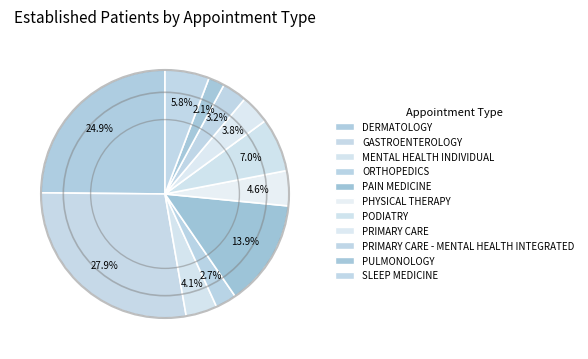

Is there any slice that represents more than half of the pie?

No